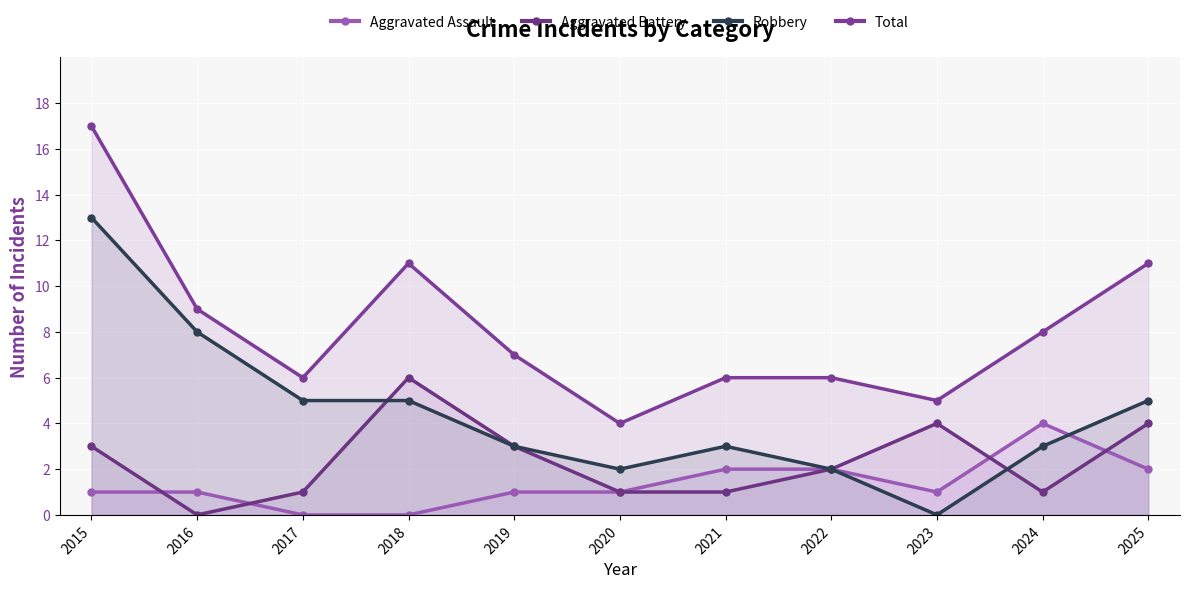

How many interior local peaks does the Robbery series have?

1